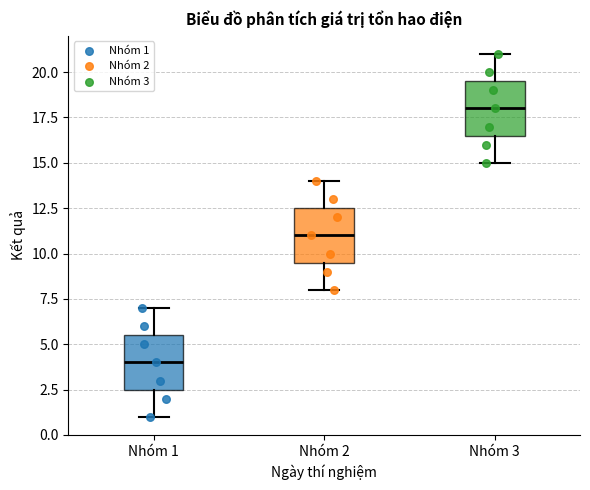

Where does the median line of the box for Nhóm 1 sit on the y-axis? The values are not printed on the chart, so give them approximately, as read against the axis.

4.0